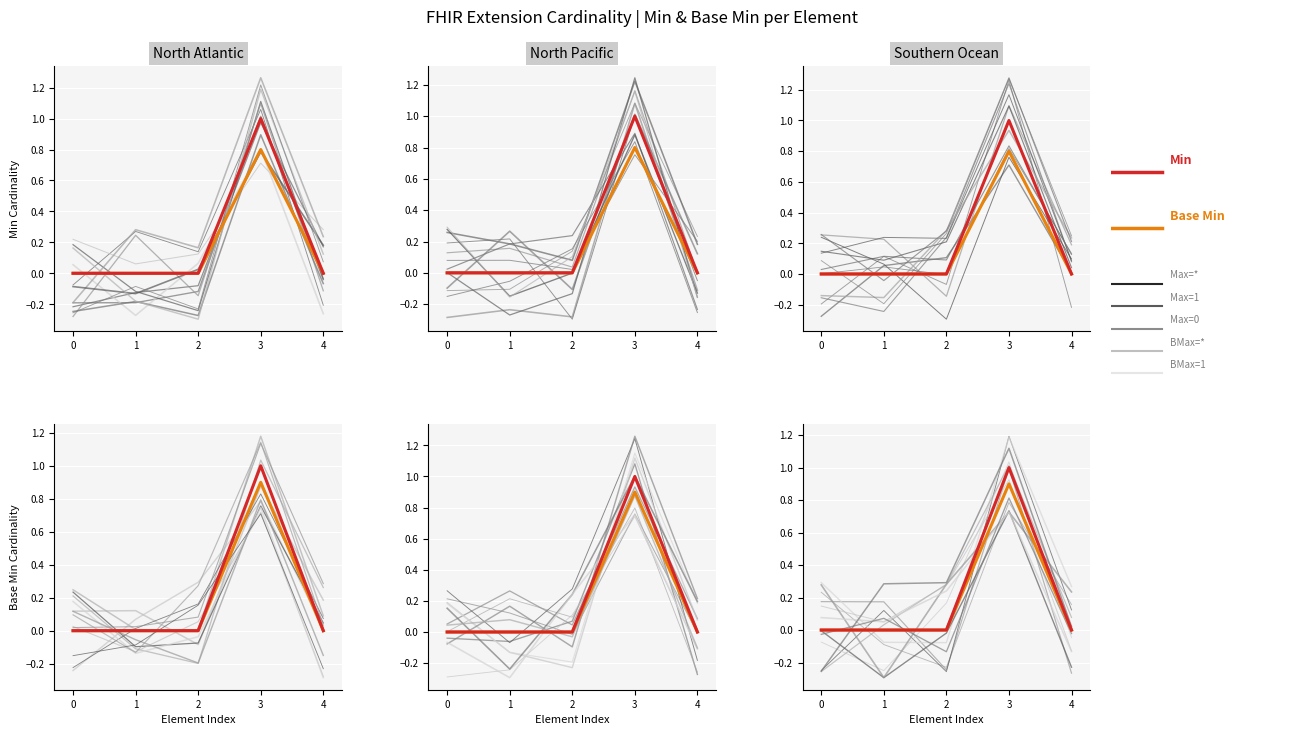

Which category has the highest value across all series?

3